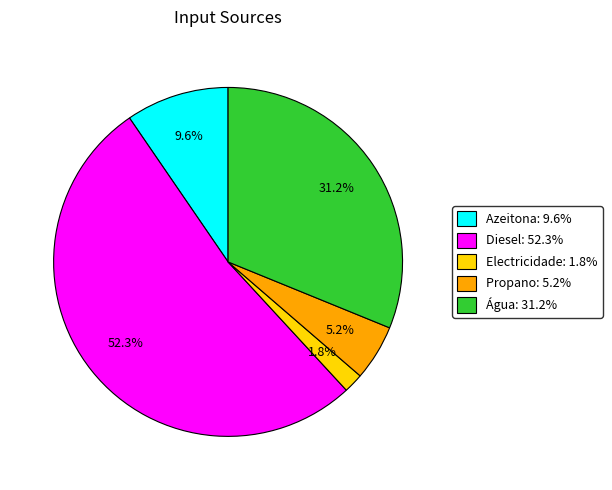

Combined, do Azeitona and Água account for over 50%?

No